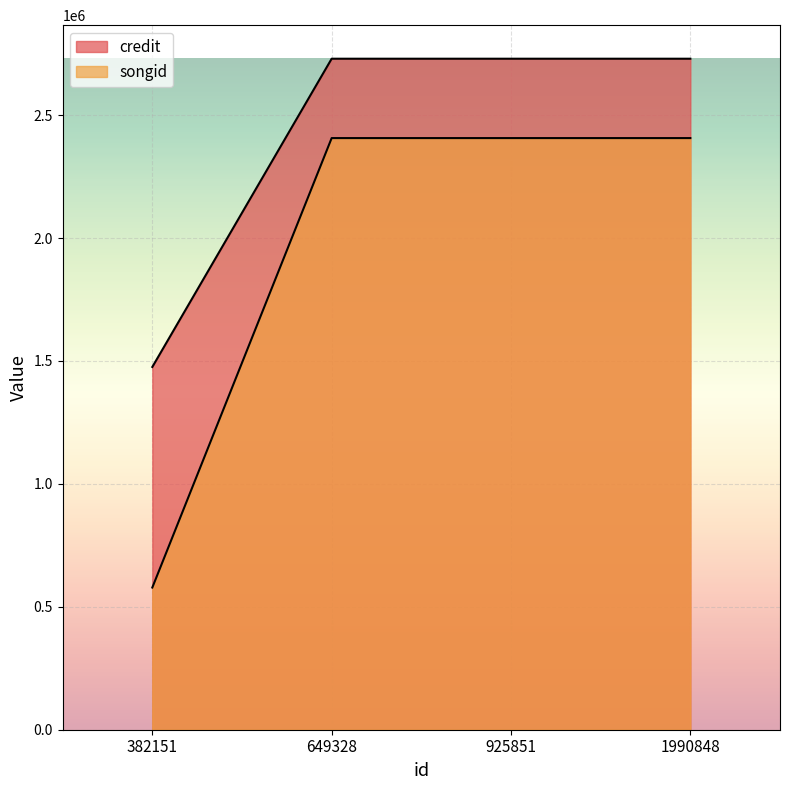

True or false: songid and credit cross at least once.

False